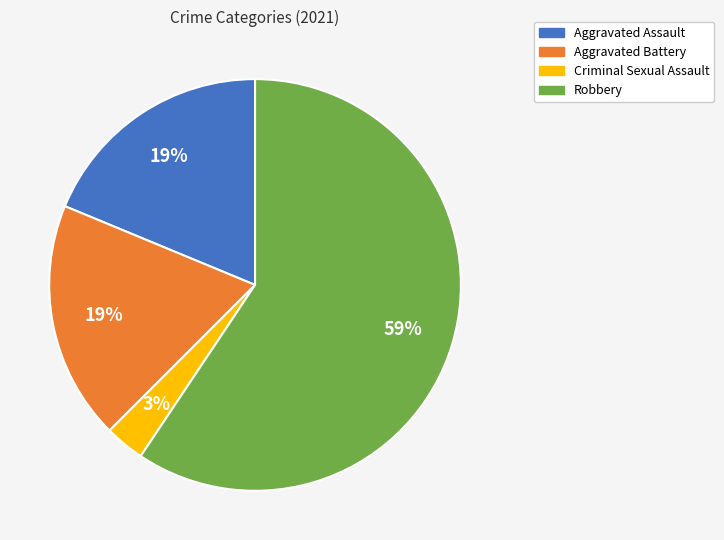

Is Robbery the majority of the pie?

Yes